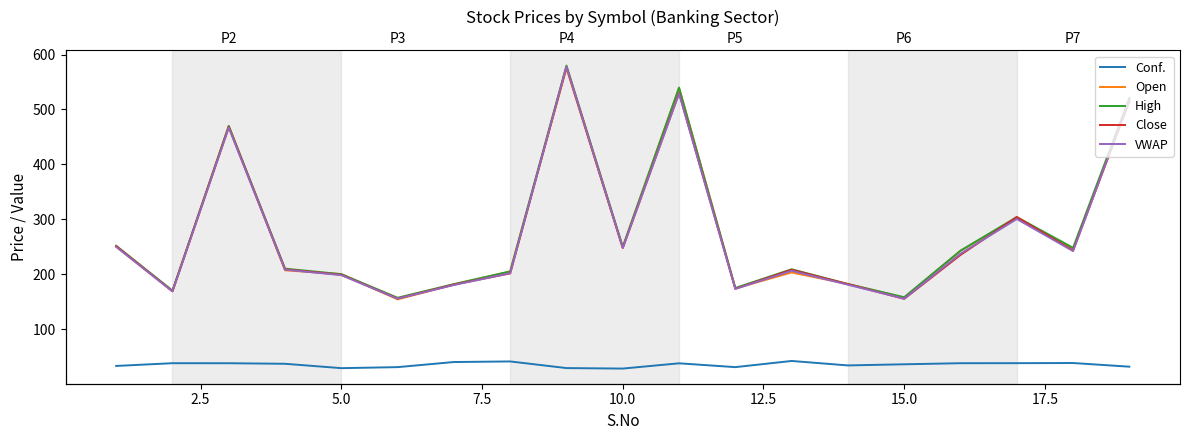

True or false: High and Close intersect in this chart.

False